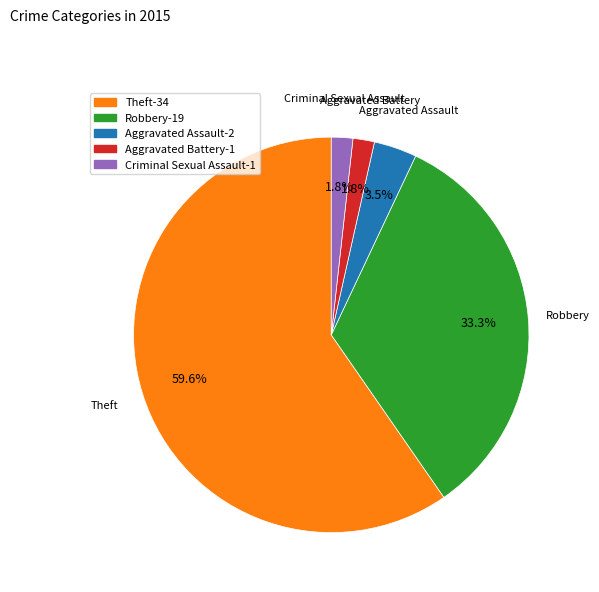

How many slices are in this pie chart?

5